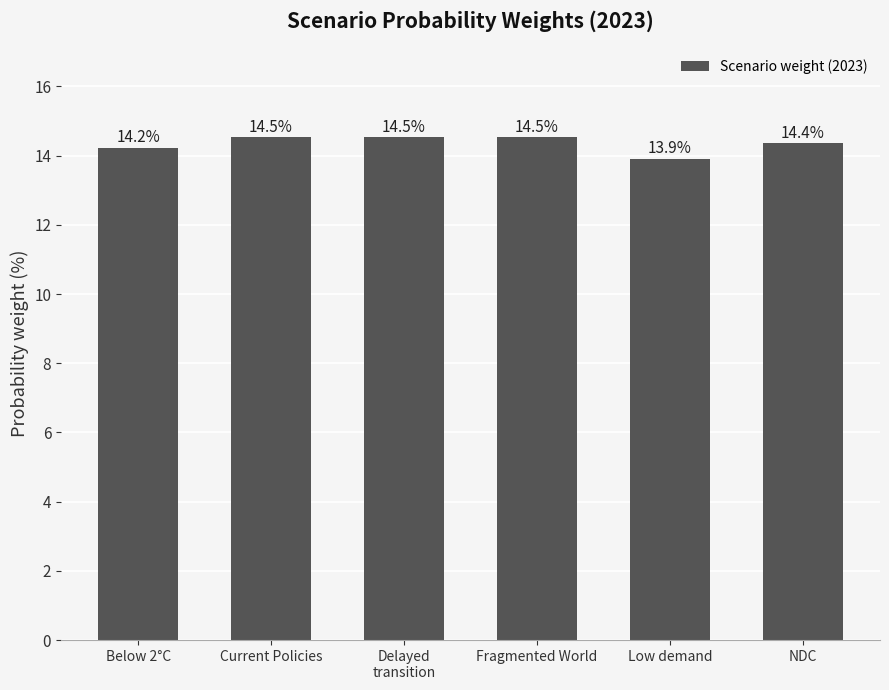

Reading left to right, extract all data points from this chart.

14.2	14.5	14.5	14.5	13.9	14.4